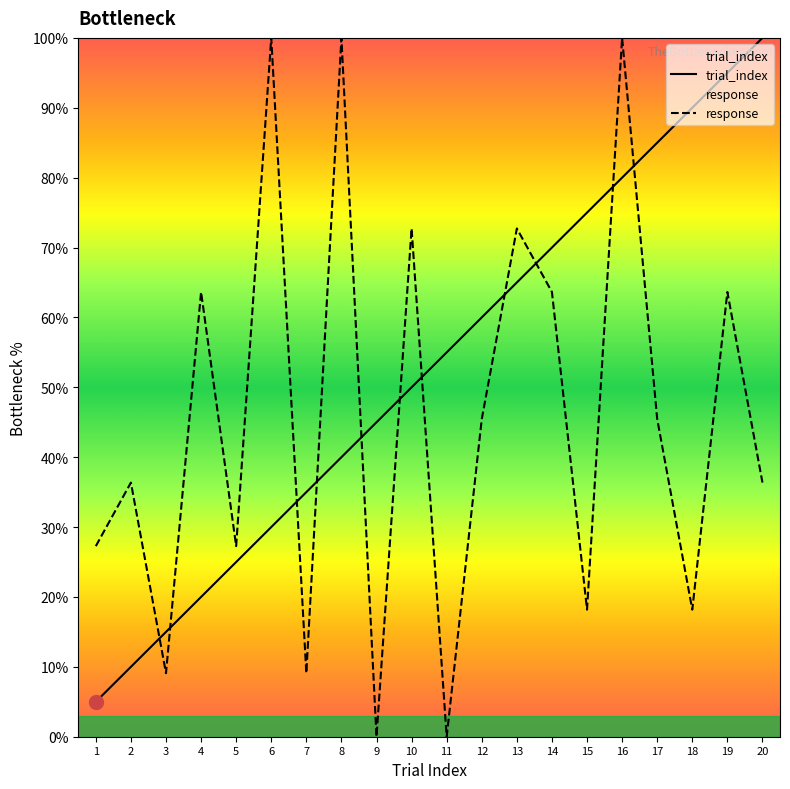

Is the value of response at 6 greater than the value of trial_index at 12?

Yes